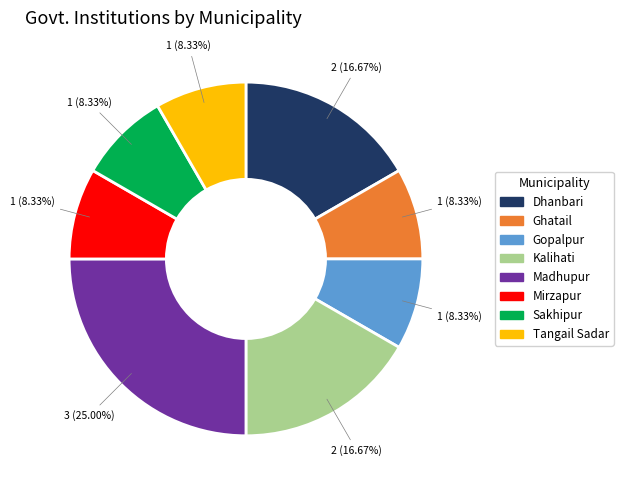

What is the total percentage of Ghatail and Tangail Sadar?

16.7%